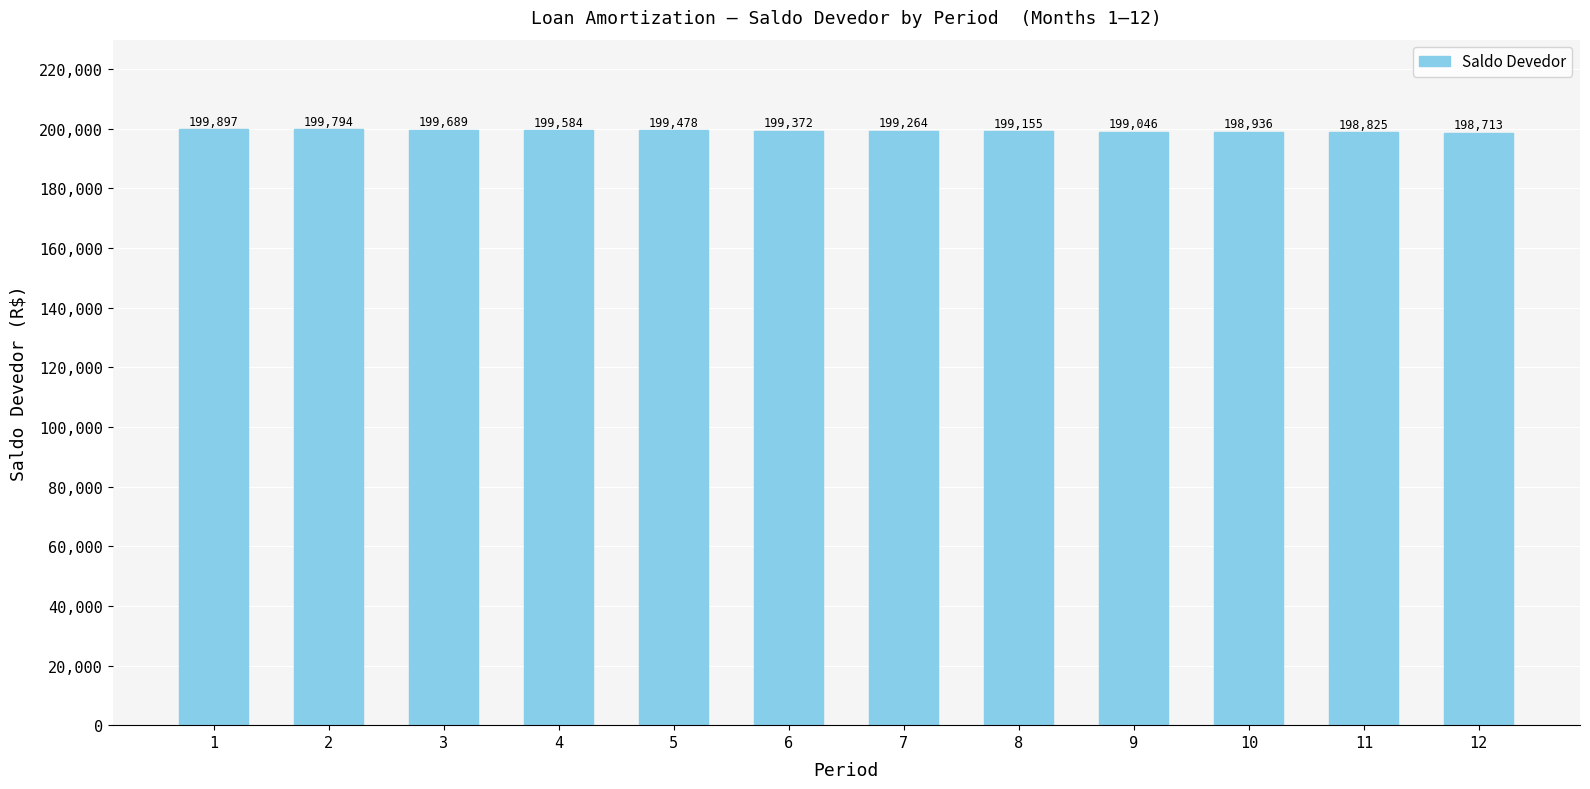

True or false: the data shows 76300.4 at 8.

False